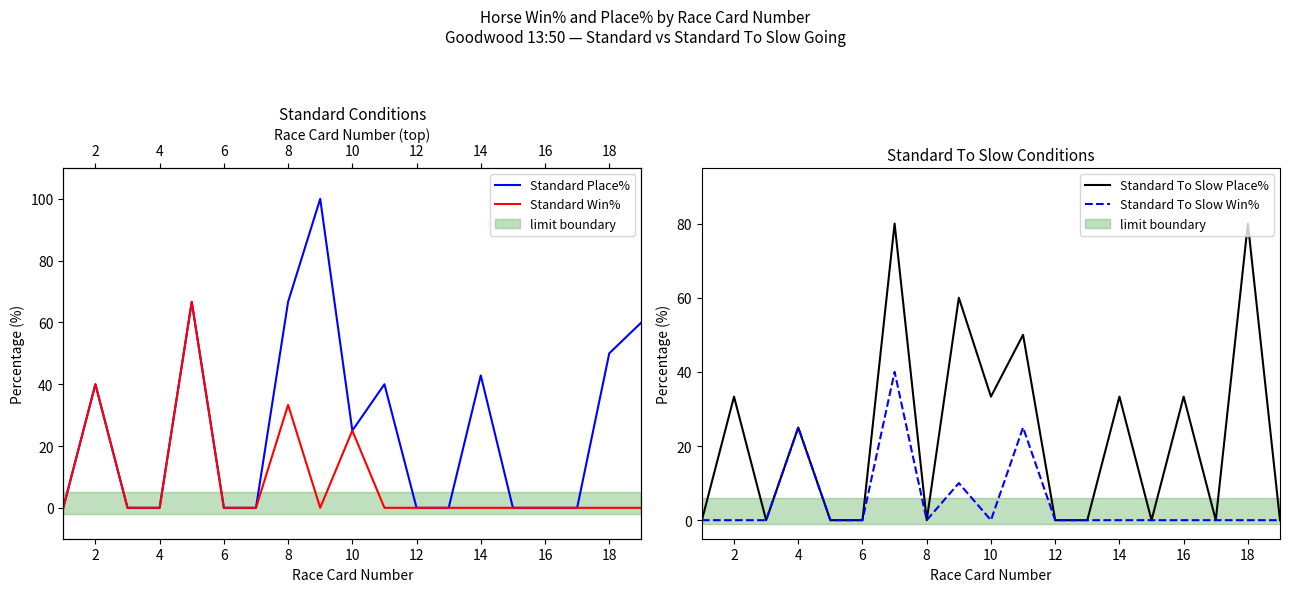

The Standard To Slow Win% series shows -23.0 at 10. True or false?

False